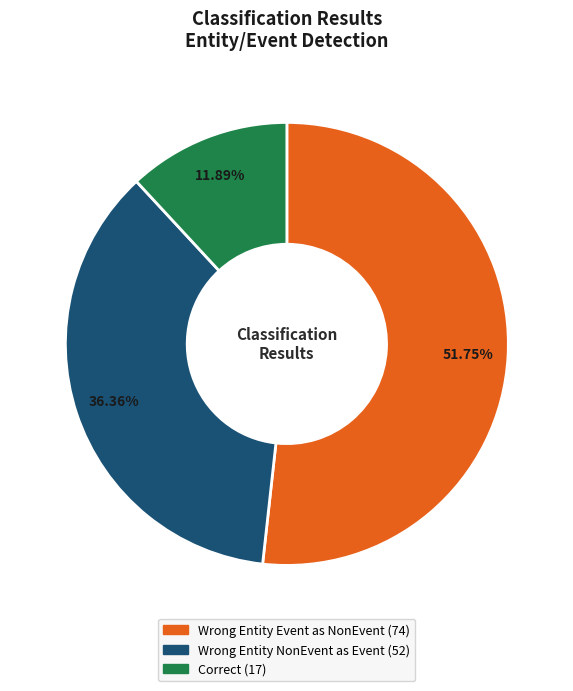

Does any single category account for the majority?

Yes